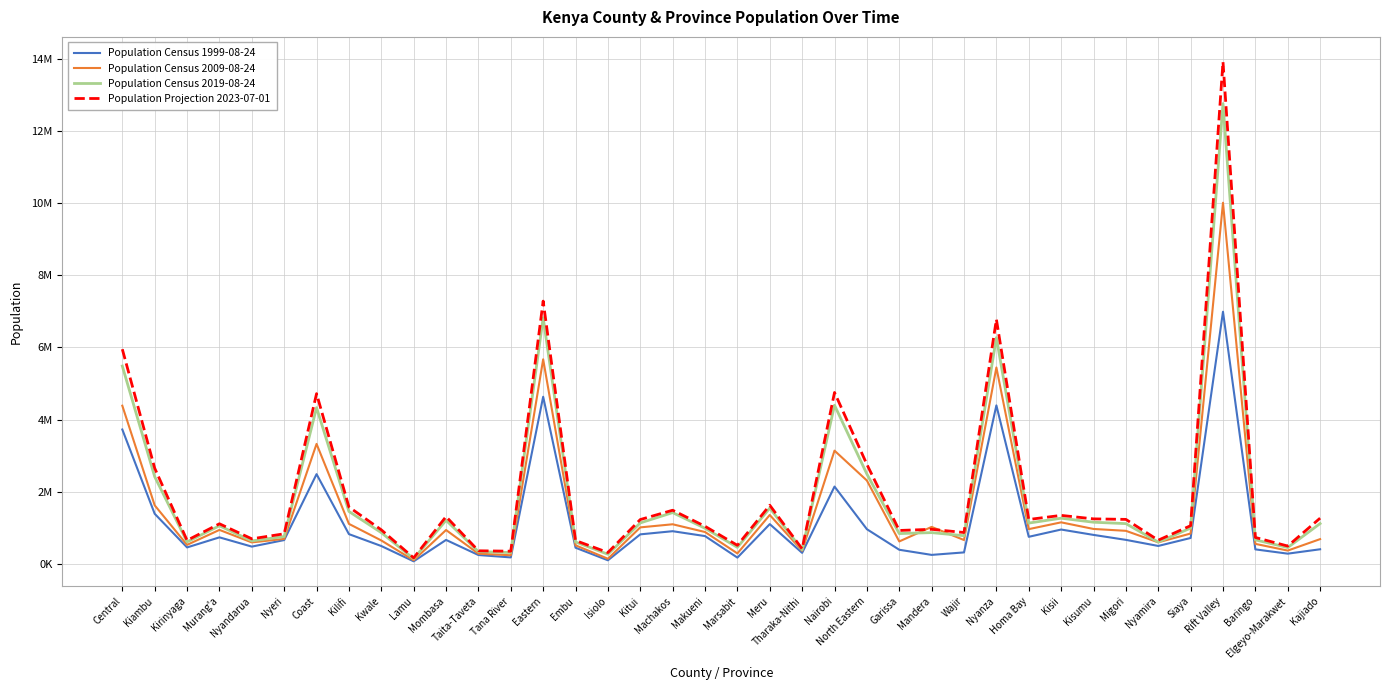

How many data points does each series have?

38